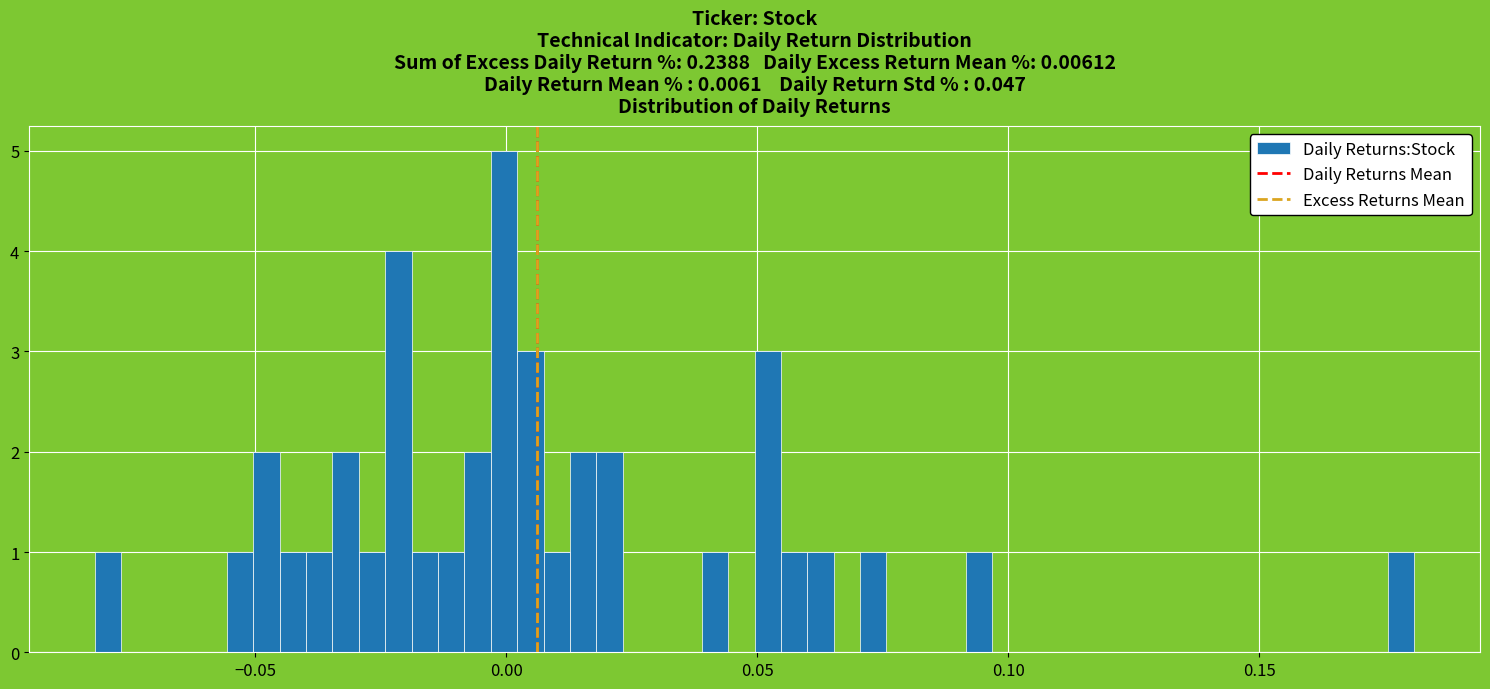

Read against the x-axis, roughly where is the centre of the tallest bar?

0.000